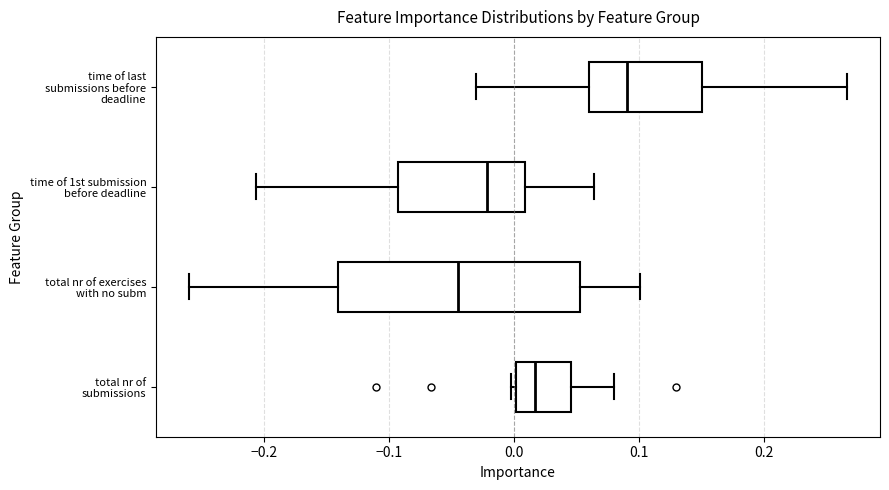

Which box's median line is the furthest to the right?

time of last submissions before deadline